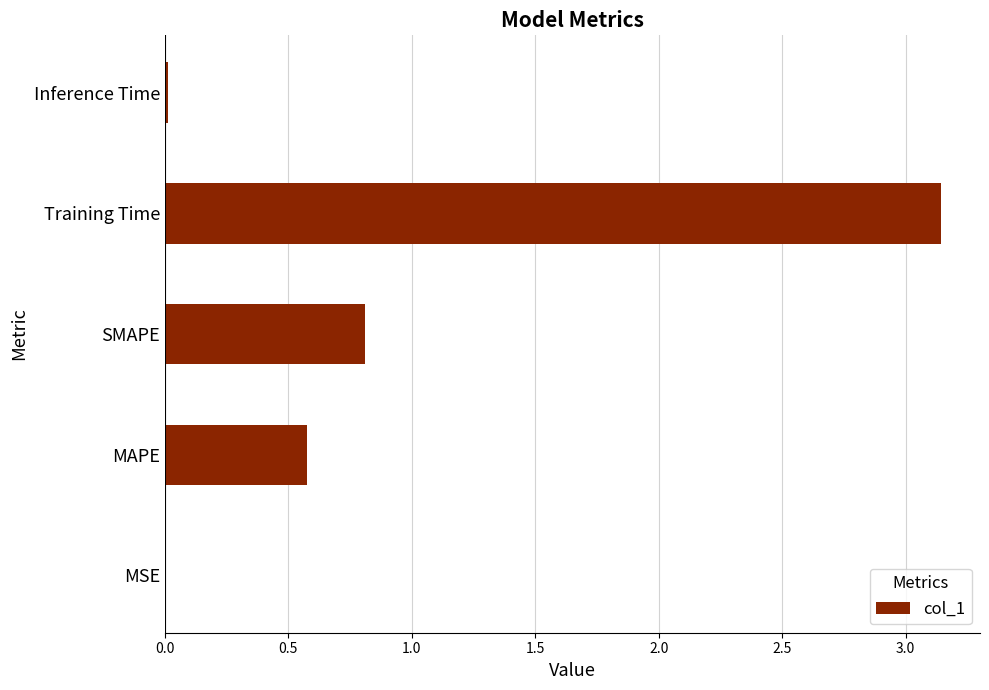

How many distinct data groups are displayed?

1